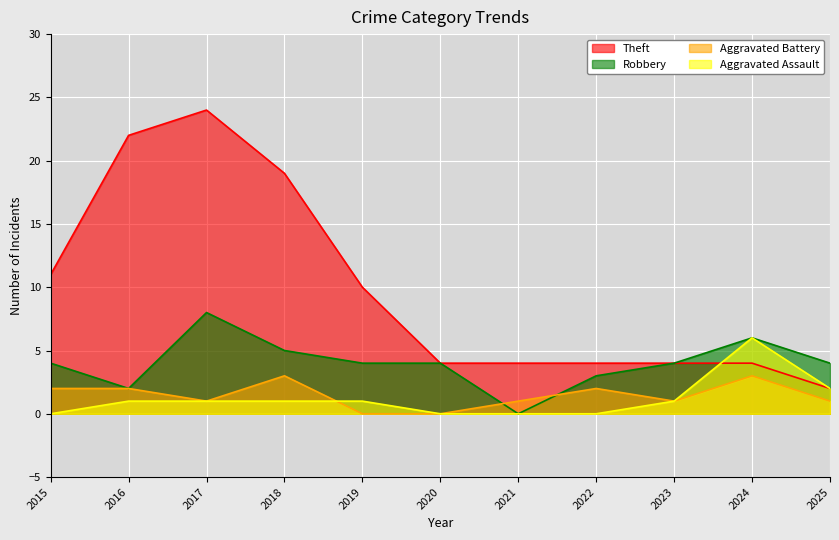

Rank the series by their maximum value, from highest to lowest.

Theft, Robbery, Aggravated Assault, Aggravated Battery